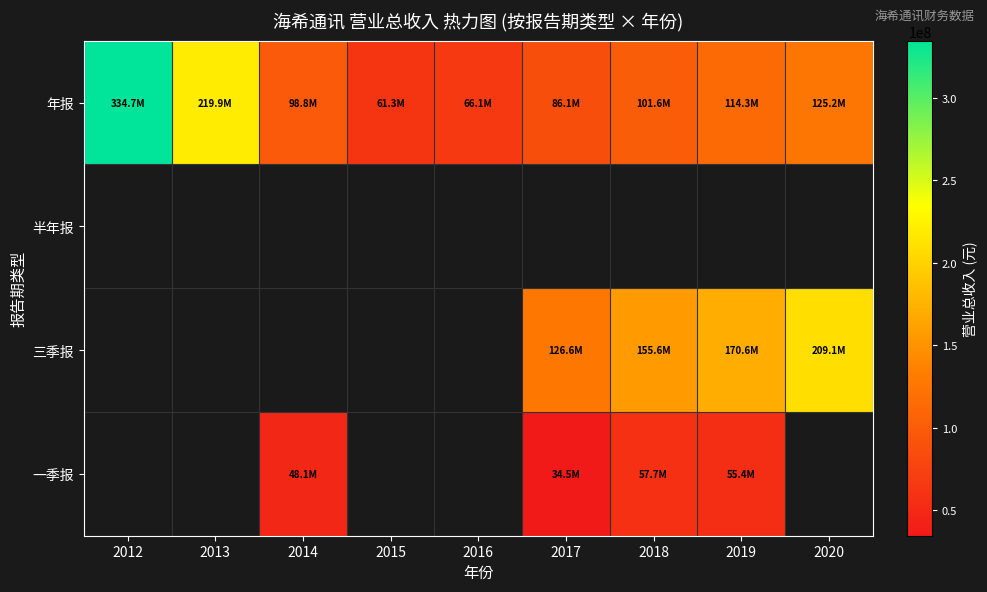

What is the sum of the 年报 values at 2017 and 2013?

306012809.2